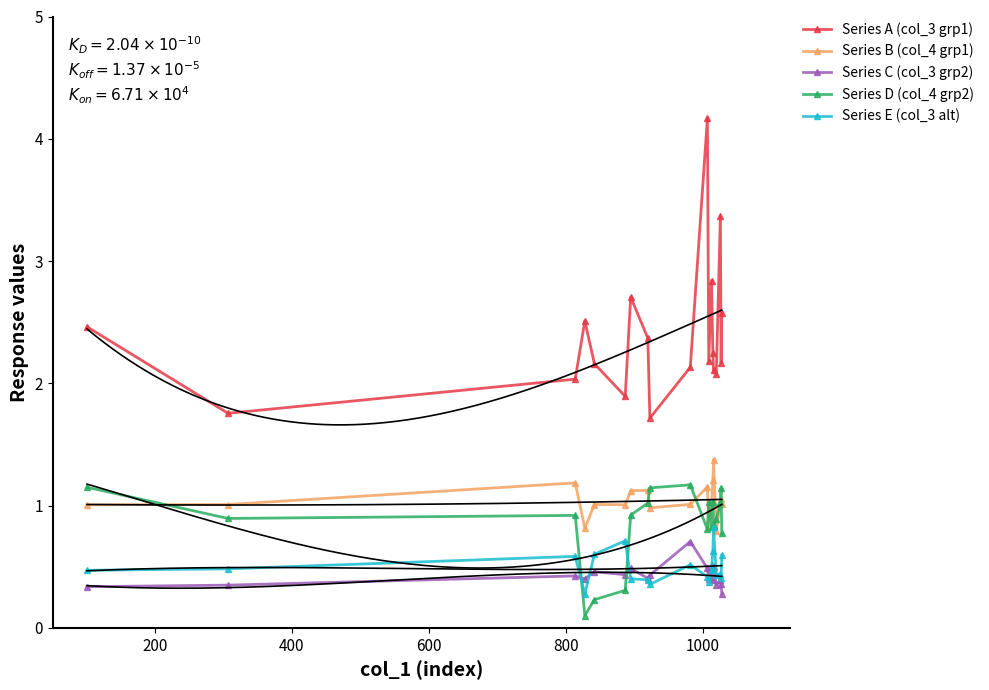

In Series B (col_4 grp1), how many points are lower than both neighbors (excluding endpoints)?

5